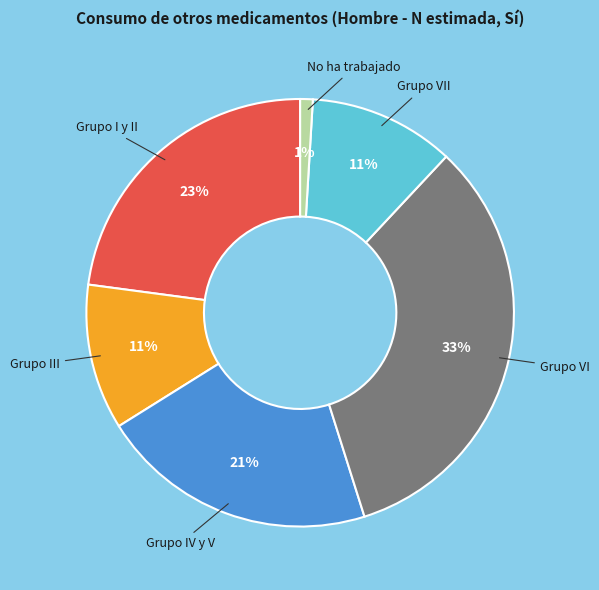

To the nearest percent, what is the difference between the largest and smallest slice percentages?

32%